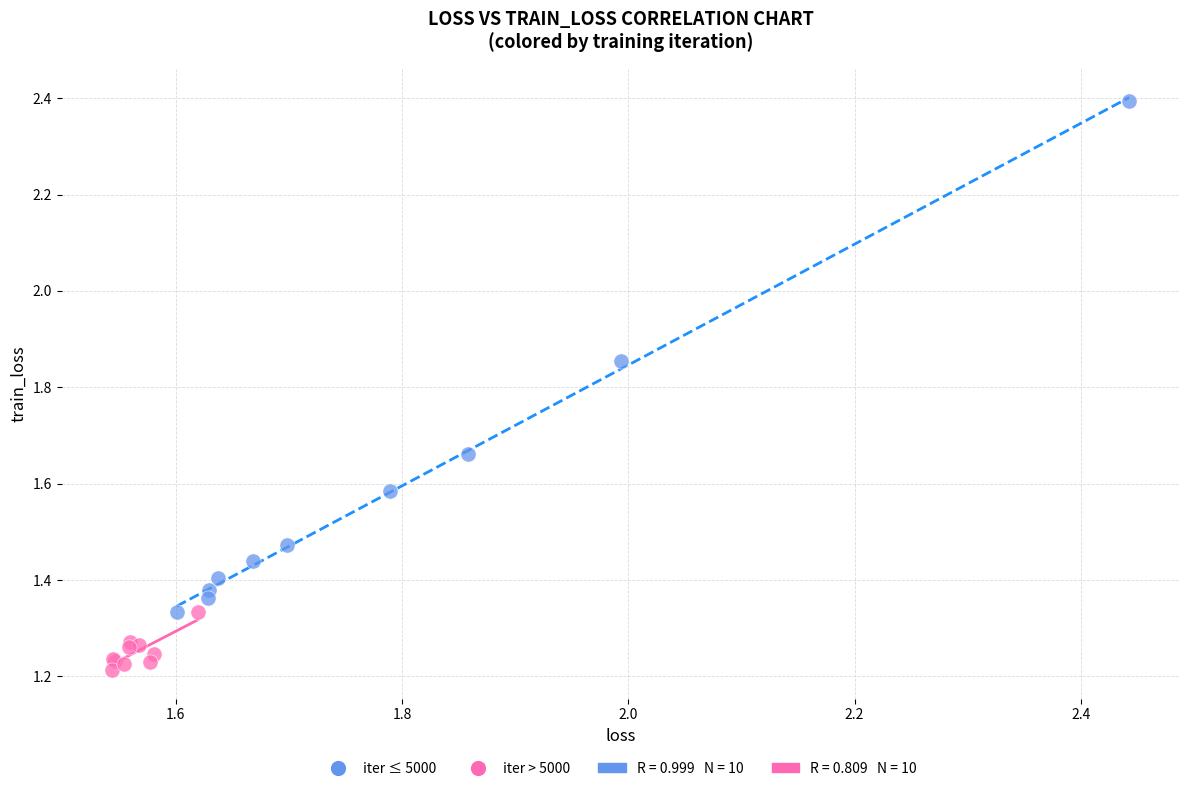

Which series reaches the maximum Y coordinate?

iter ≤ 5000